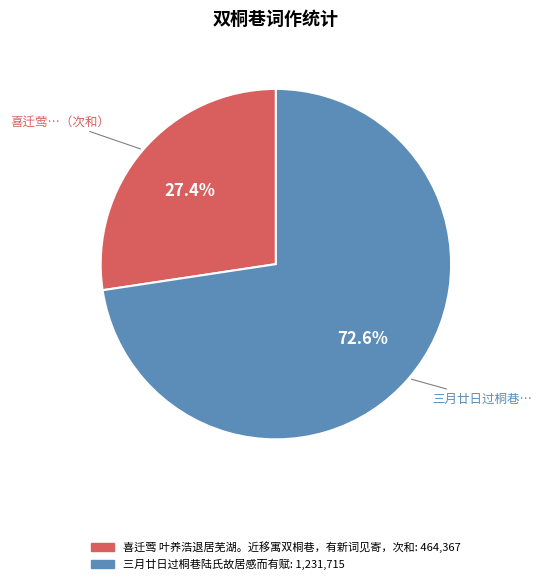

To the nearest percent, what is the combined percentage of 三月廿日过桐巷陆氏故居感而有赋 and 喜迁莺 叶养浩退居芜湖。近移寓双桐巷，有新词见寄，次和?

100%